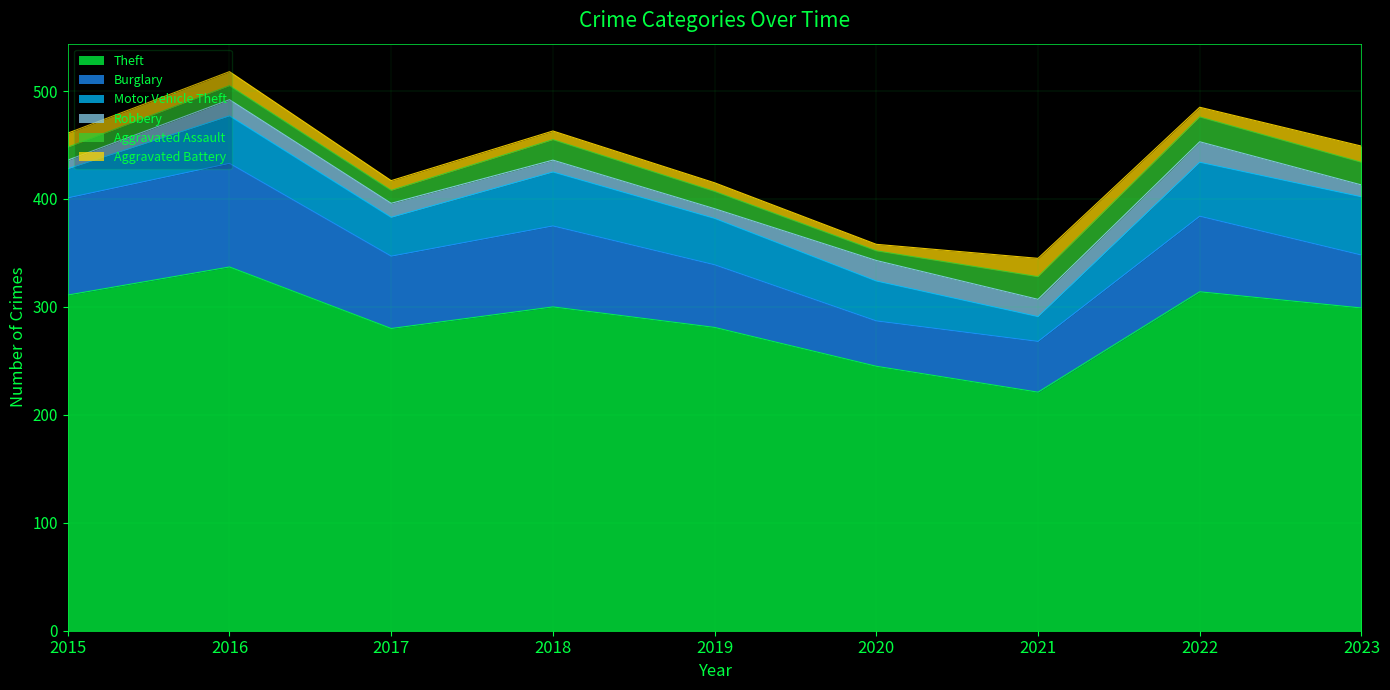

How many values in the Aggravated Battery series are below 9?

3